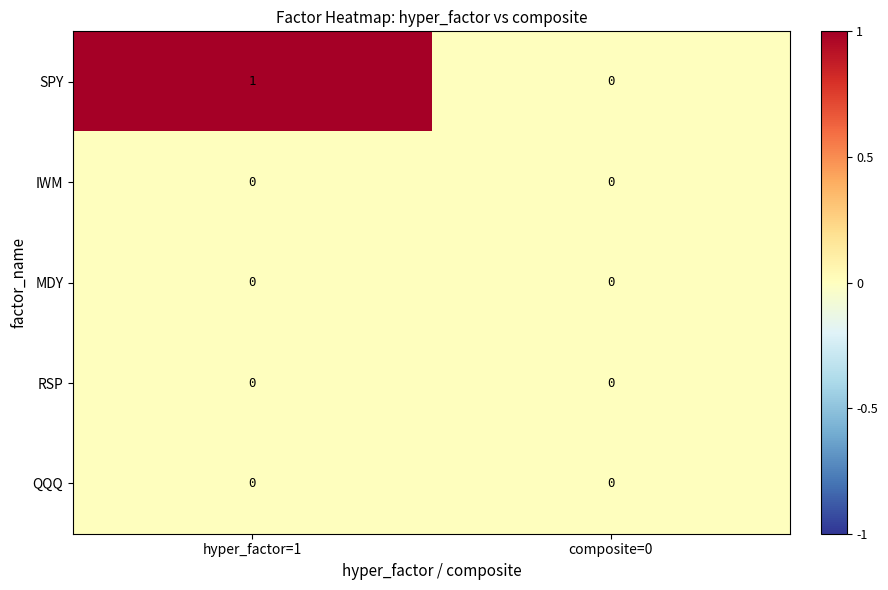

How many categories are shown in the chart?

2